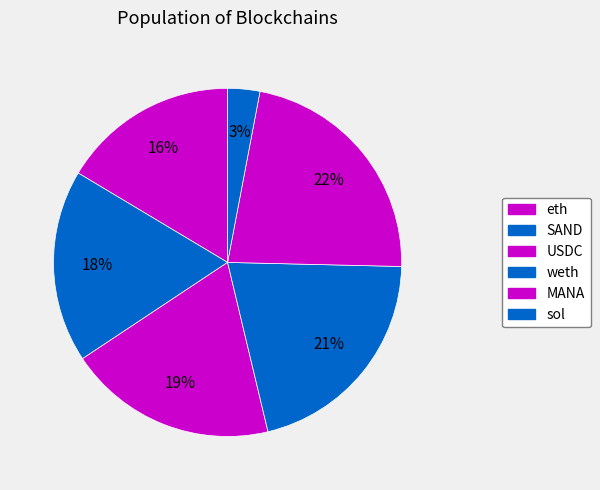

Count the number of slices in the pie.

6